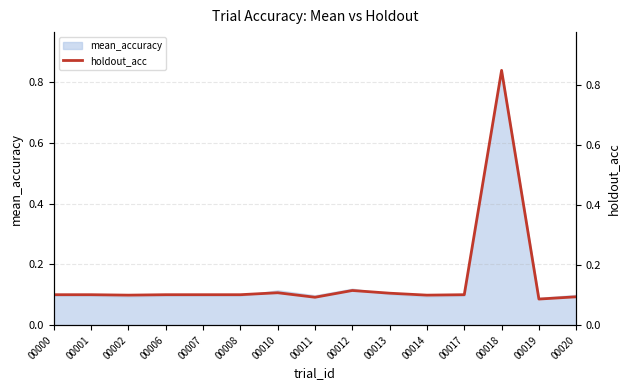

Is it true that the value at 00013 is 0.1?

False